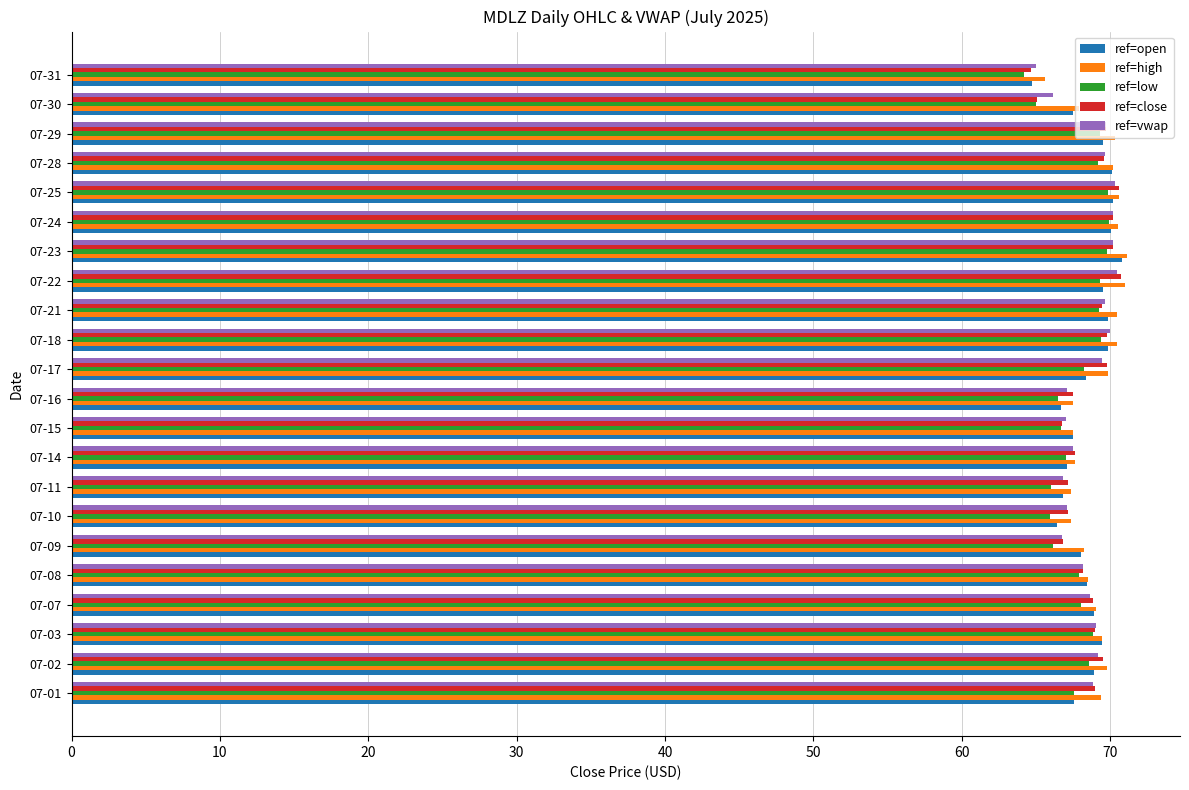

Which series changed the most between 07-23 and 07-30?

ref=close